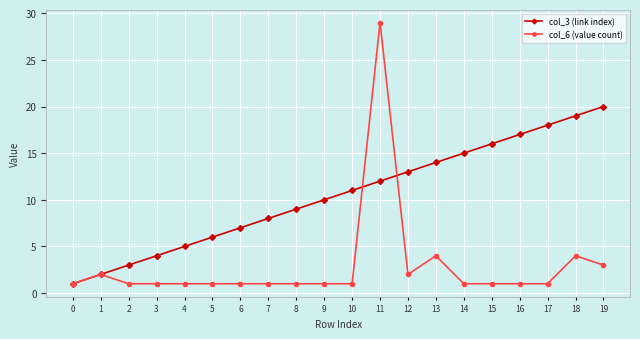

What are all the series names shown in the legend?

col_3 (link index), col_6 (value count)